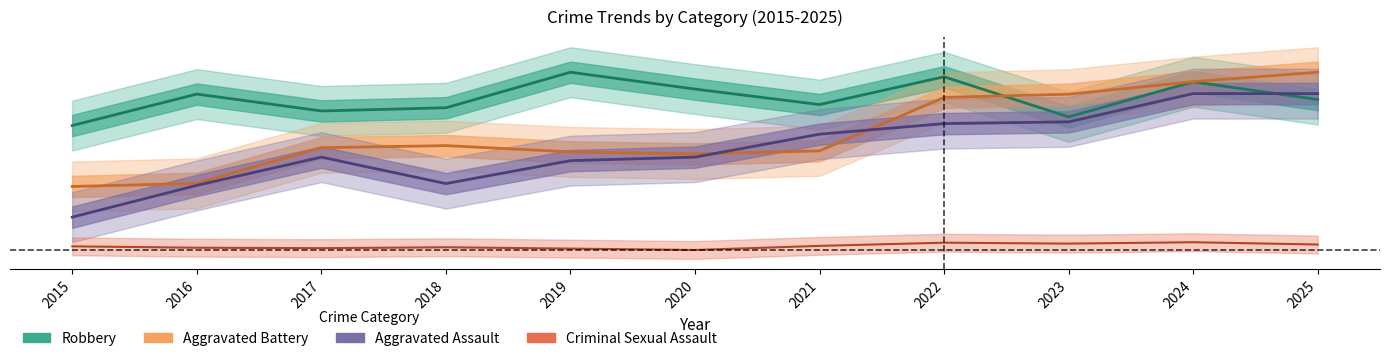

Does the chart display data point markers on the line(s)?

No